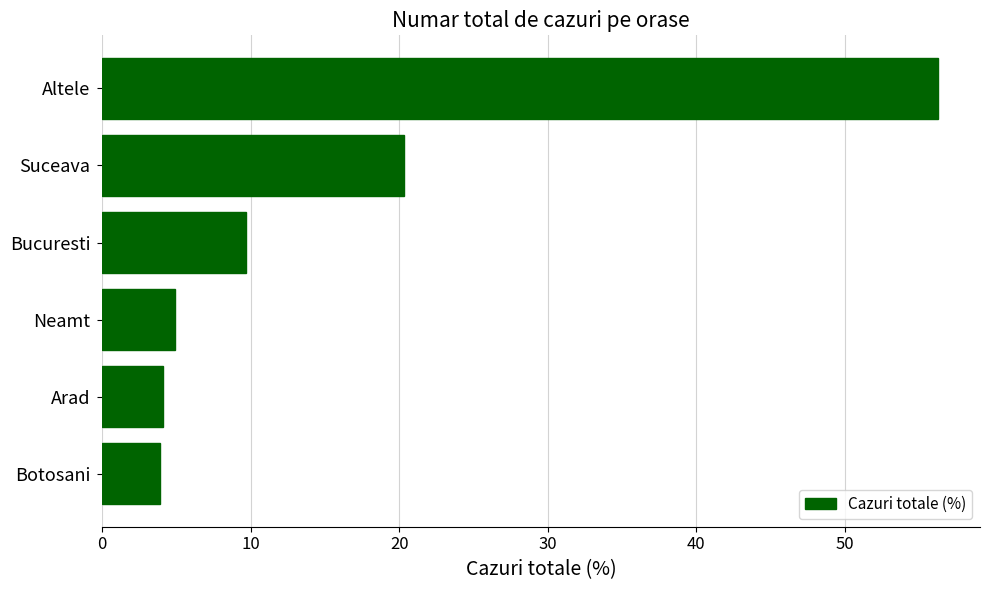

Count the number of categories in the chart.

6